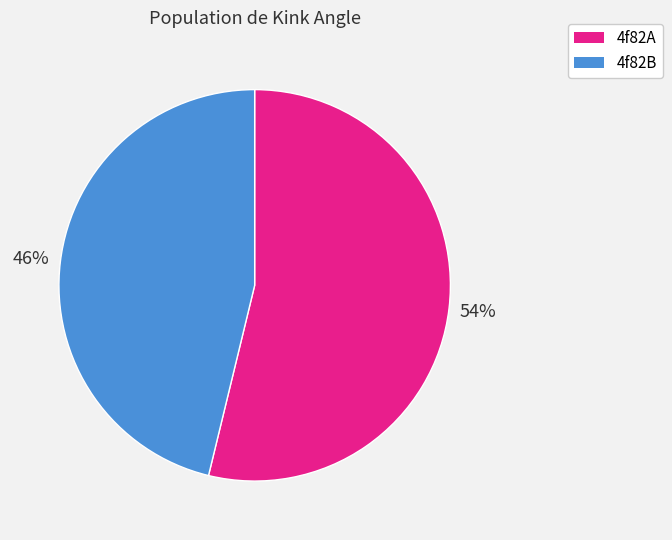

Approximately how many times larger is the value at 4f82A compared to 4f82B?

1.2